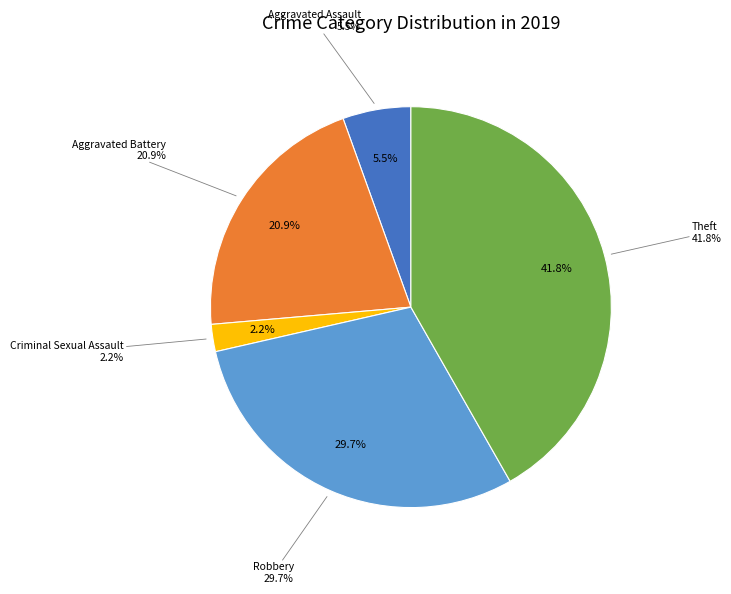

To the nearest percent, what is the combined percentage of Criminal Sexual Assault and Homicide?

2%